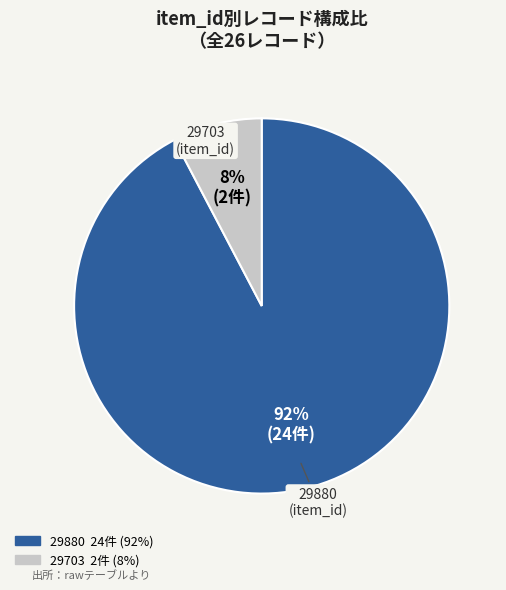

Is the sum of 29880 and 29703 greater than half?

Yes